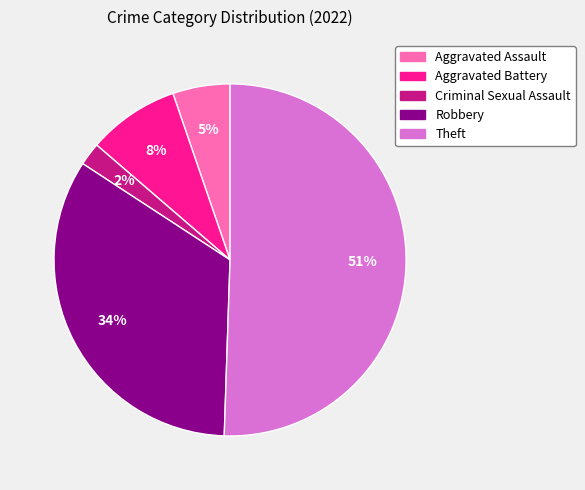

Count the number of slices in the pie.

5